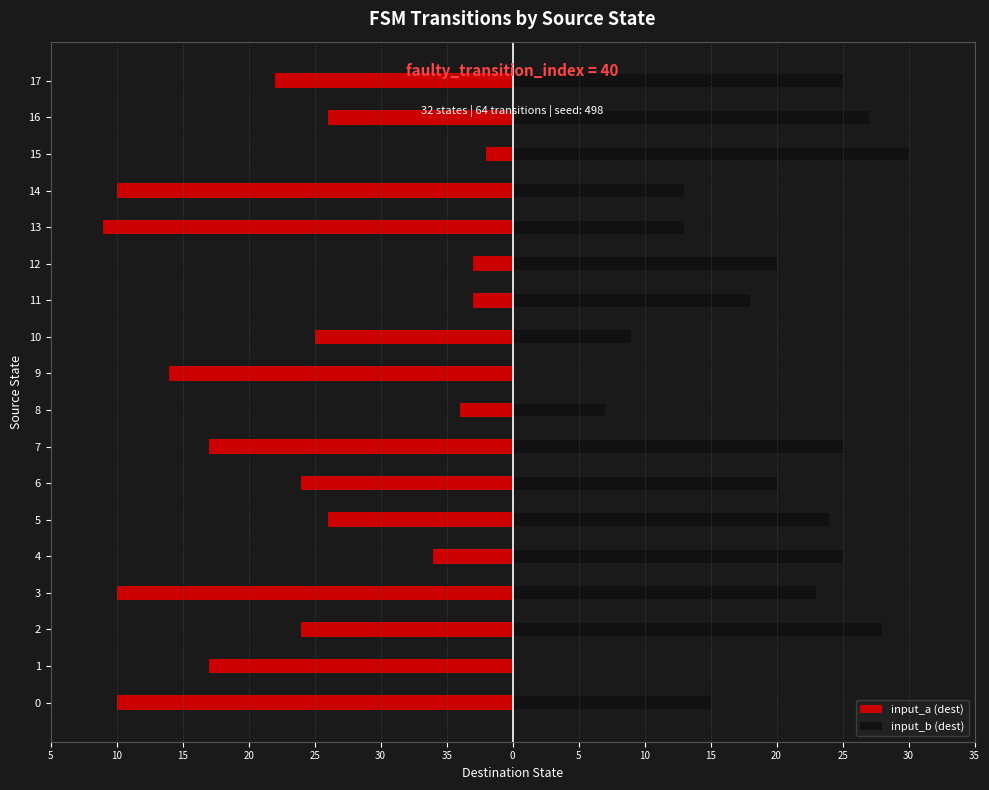

At how many categories does at least one series exceed -14?

18